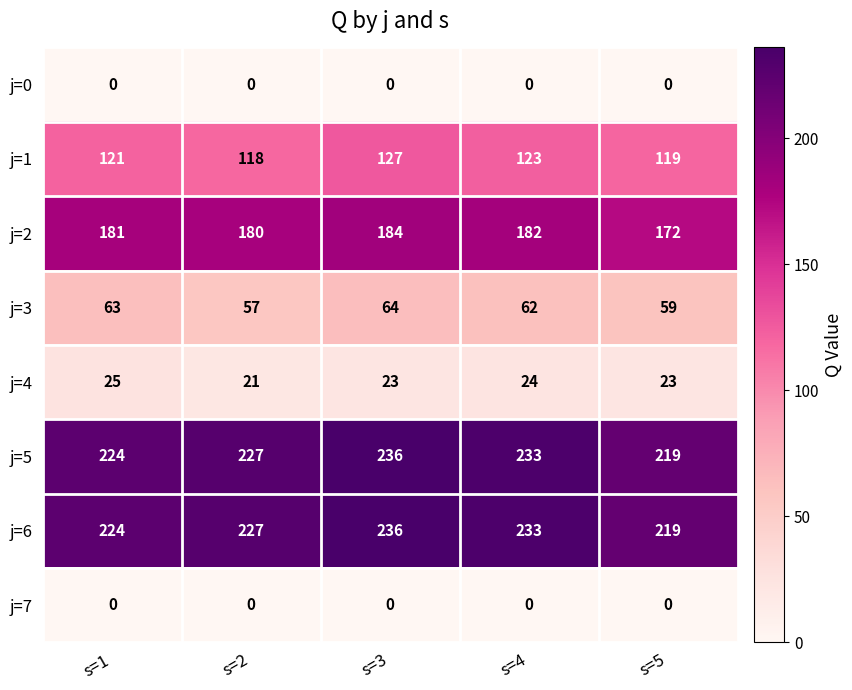

What is the spread (max minus min) of values at s=5?

219